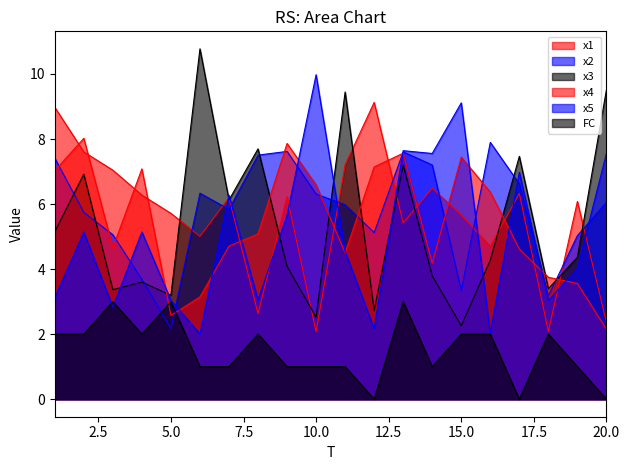

What is the minimum value for x5?

2.0